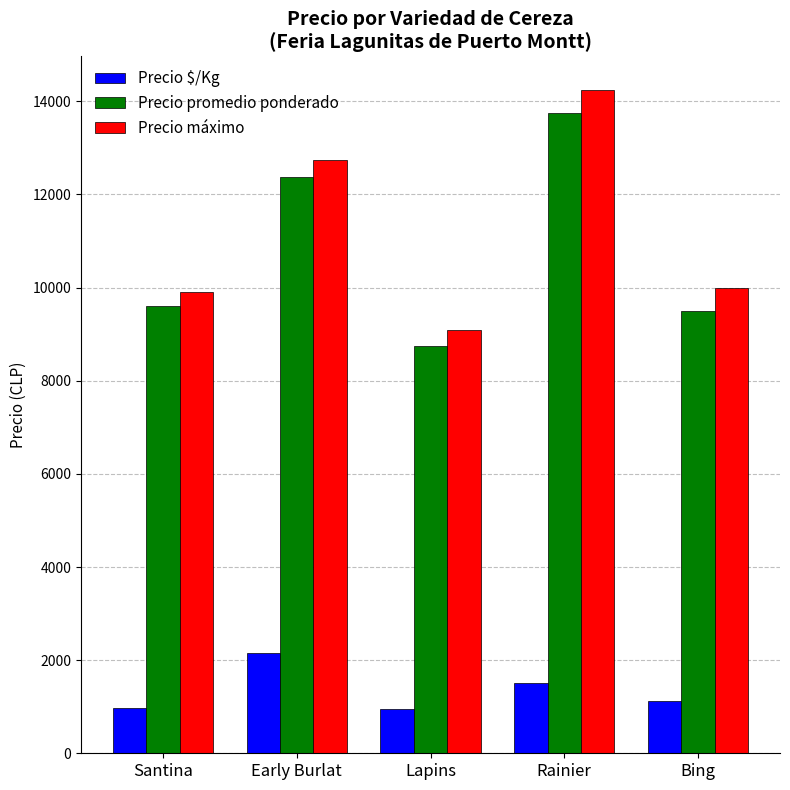

At which category is the sum across all series the highest?

Rainier